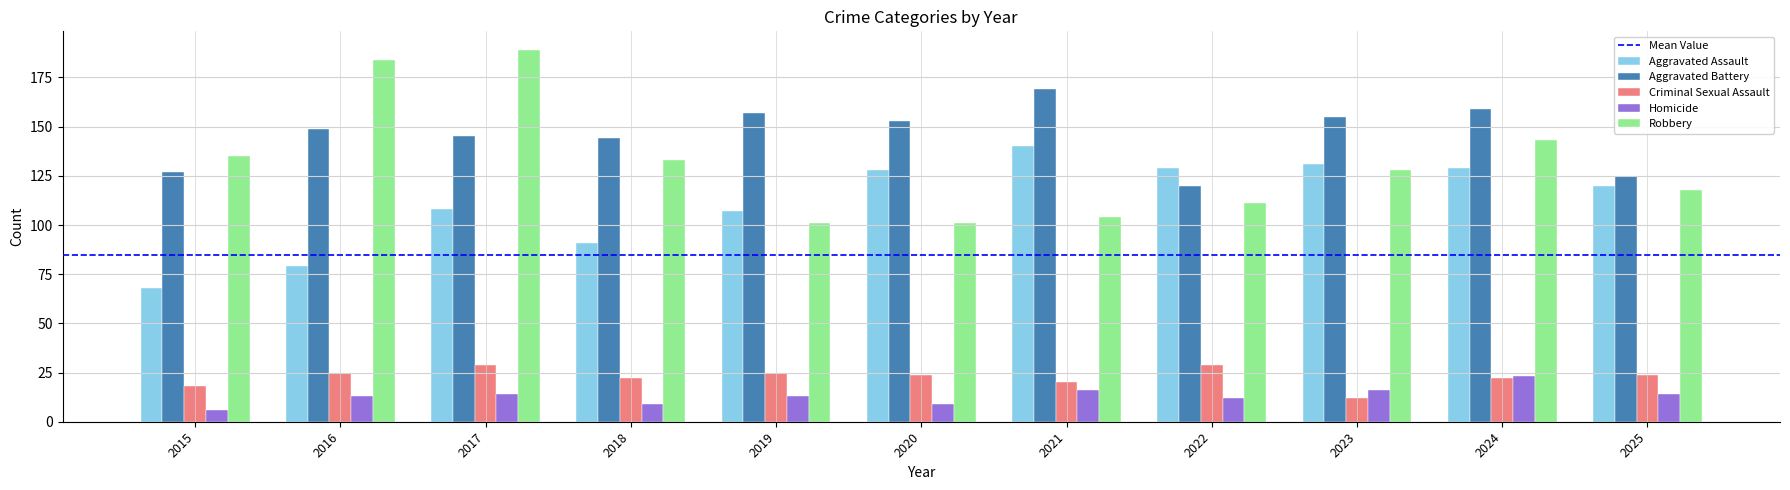

At 2025, list the series in order from largest to smallest.

Aggravated Battery, Aggravated Assault, Robbery, Criminal Sexual Assault, Homicide